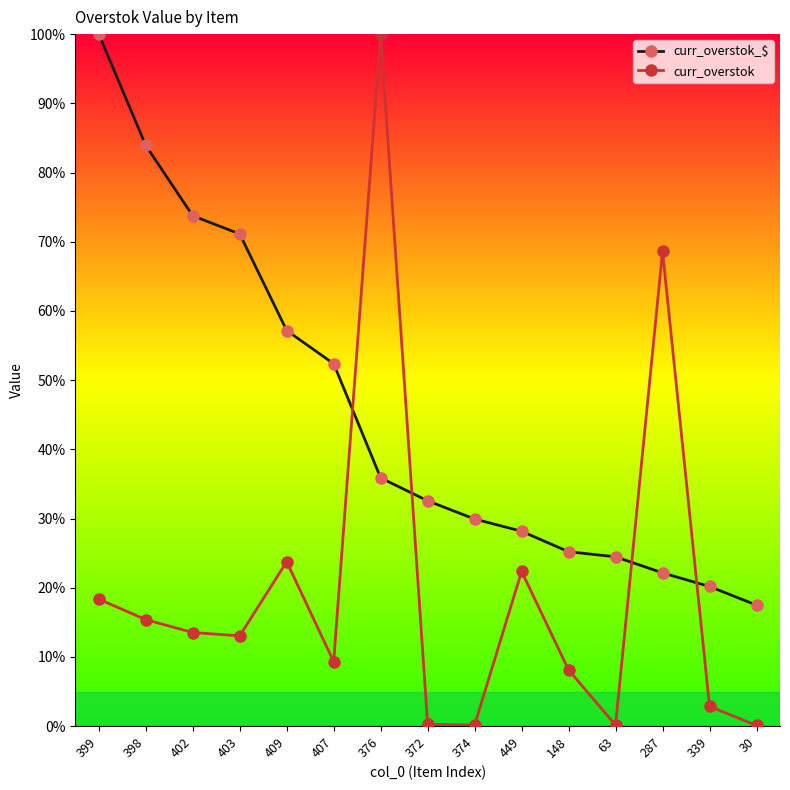

Which category has the lowest value in the curr_overstok_$ series?

30